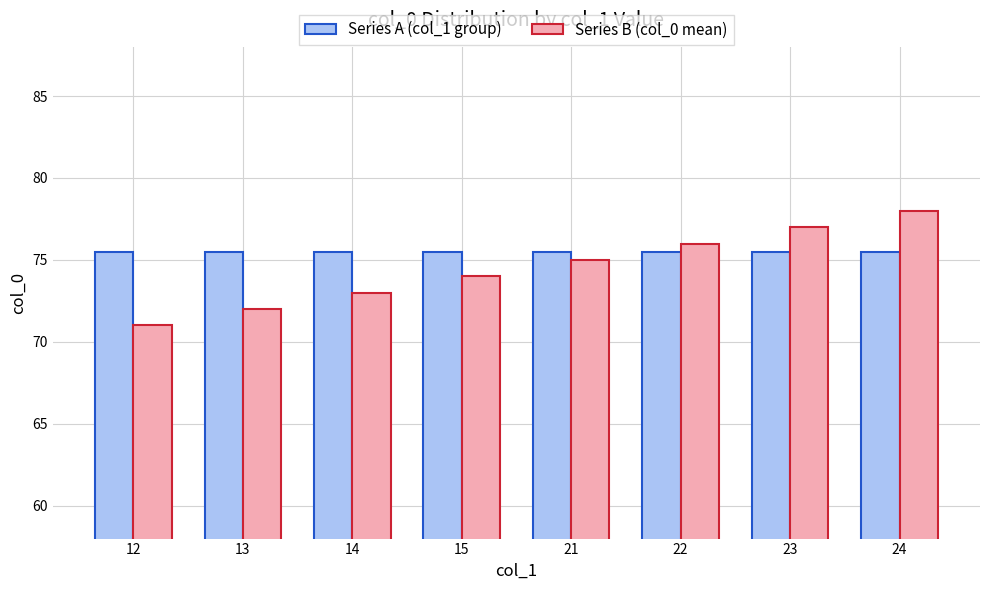

The value of Series B (col_0 mean) at 23 is 27.1. True or false?

False